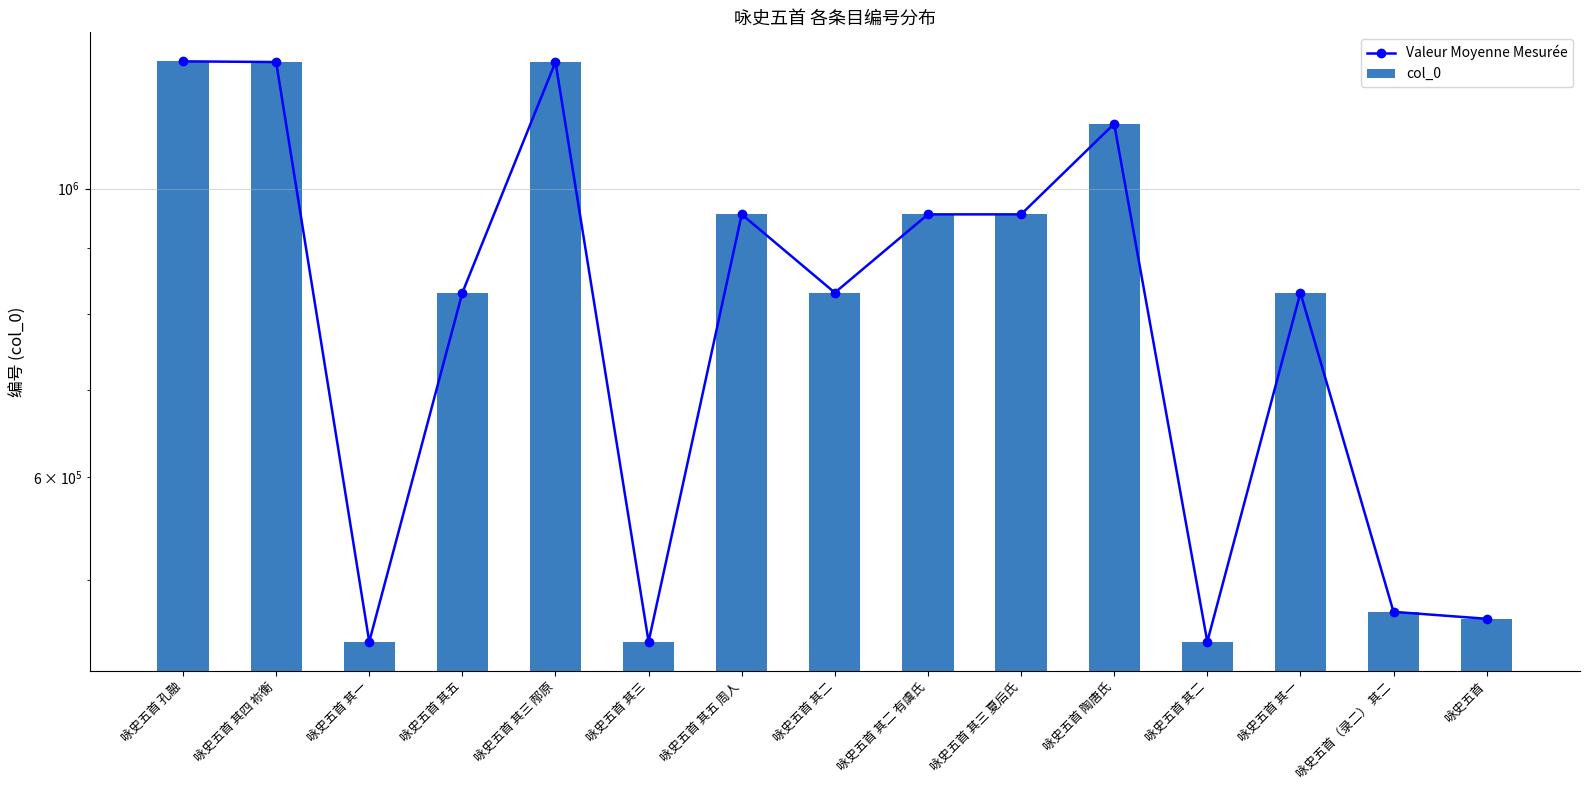

Is it true that col_0 equals 447890 at 咏史五首 其二?

True